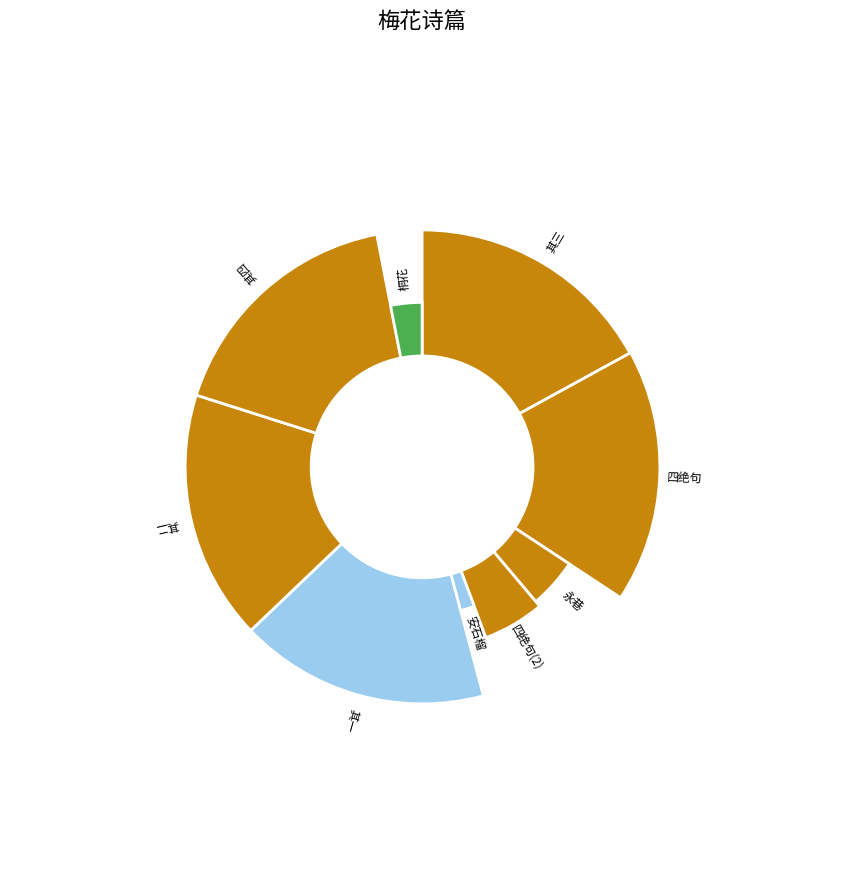

True or false: 感春·桐花开最晚 accounts for 3% of the total.

True